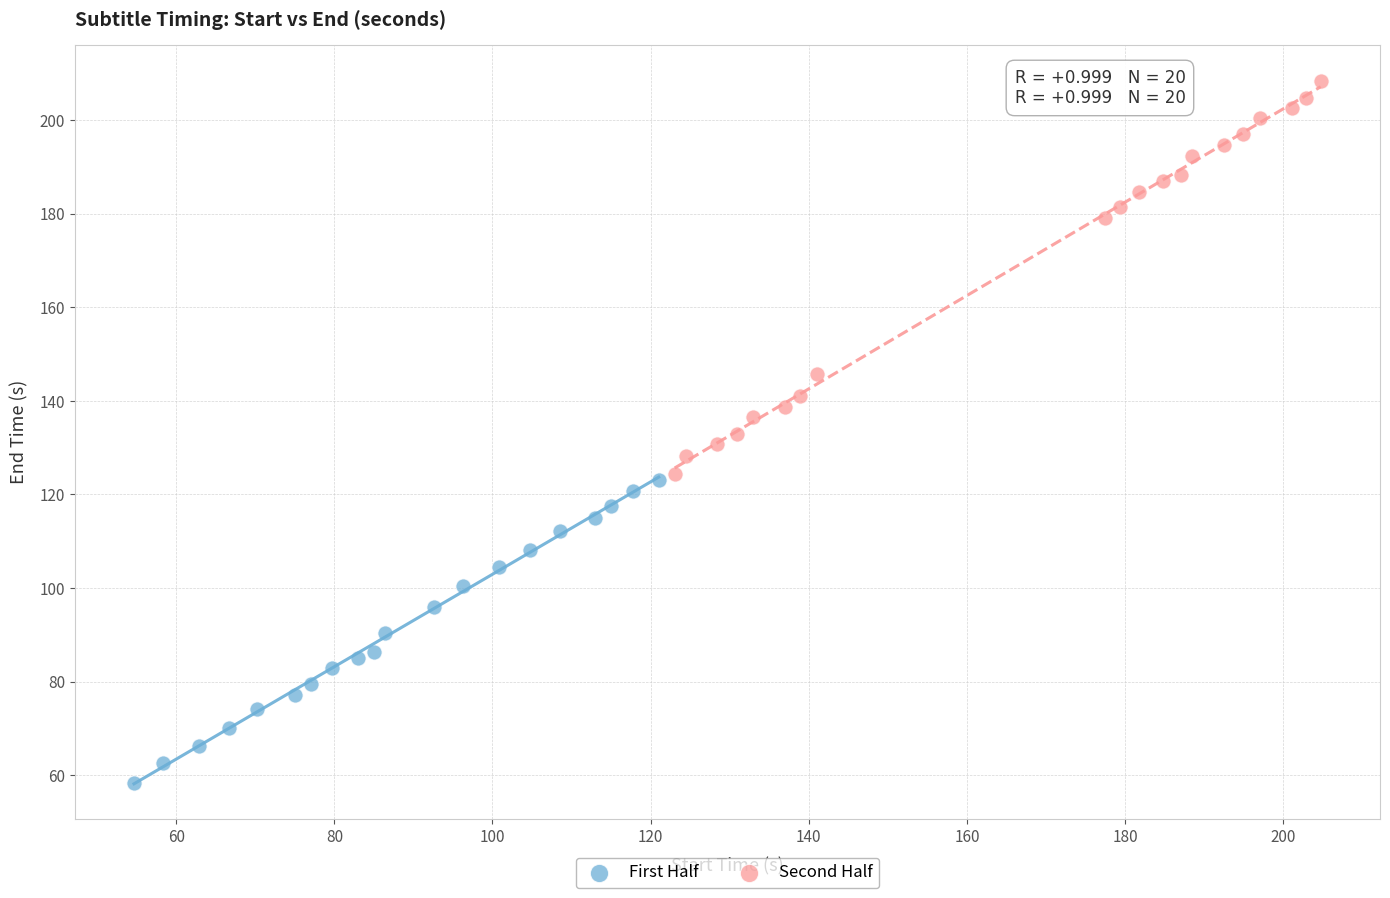

What are all the series names shown in the legend?

First Half, Second Half